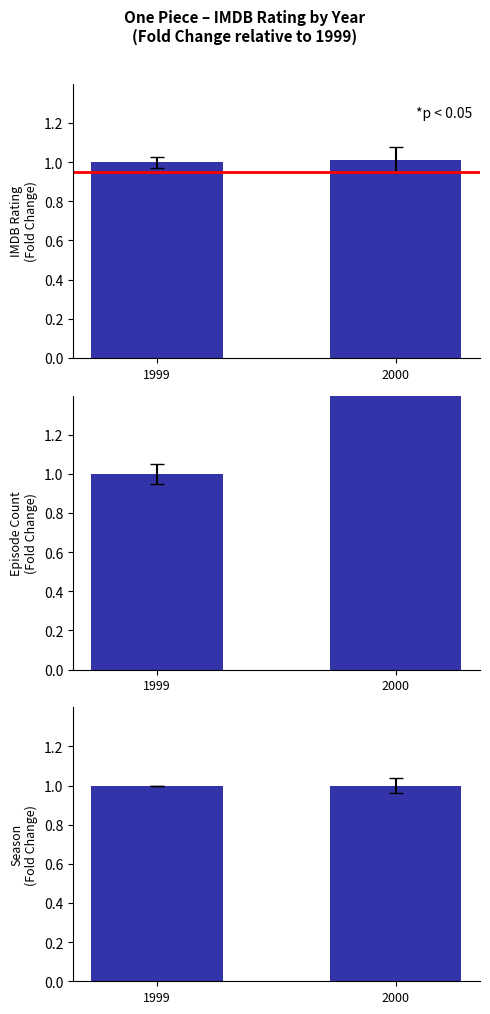

What are all the series names shown in the legend?

Avg IMDB Rating, Episode Count, Season